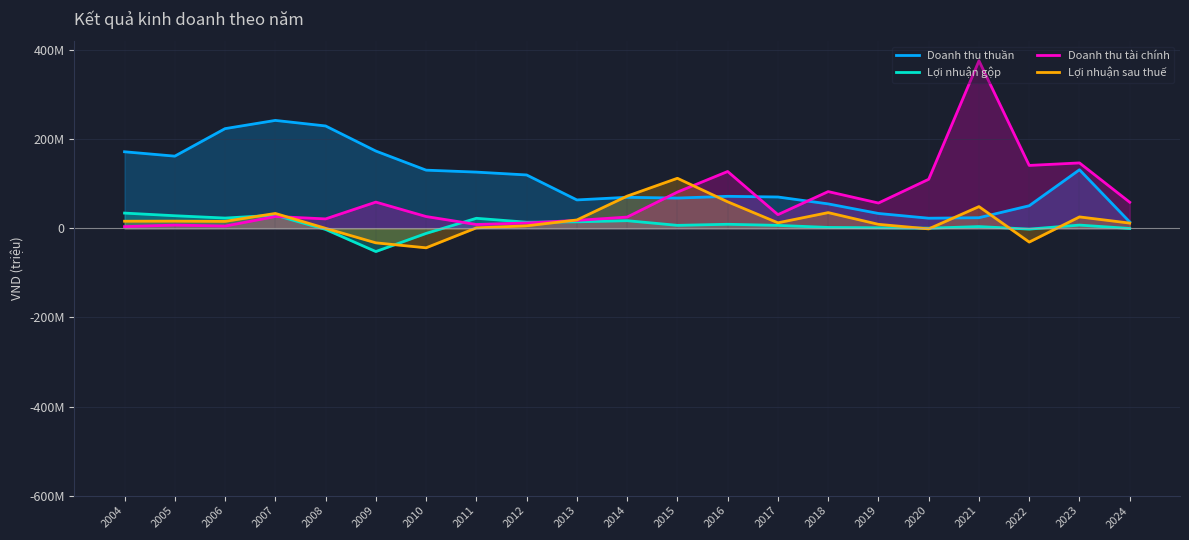

How many lines are shown in the chart?

4